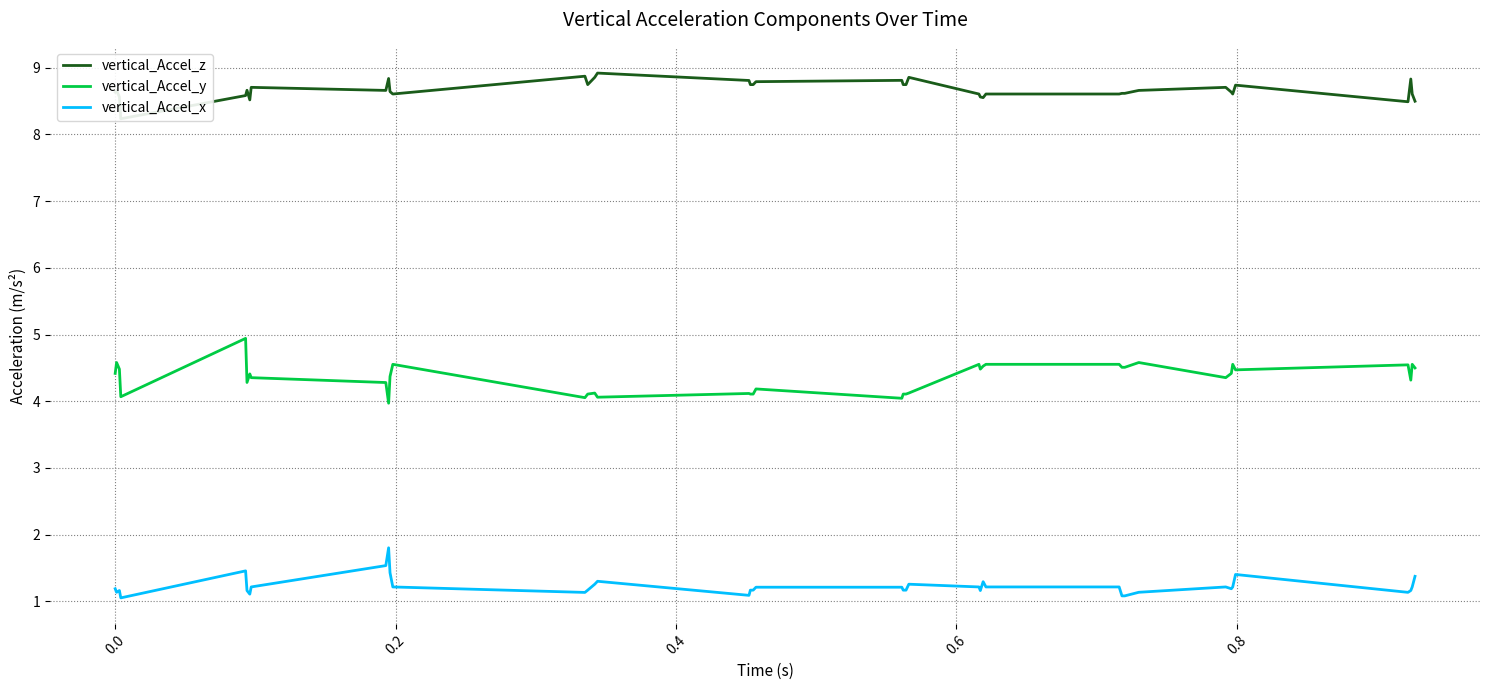

What is the minimum value for vertical_Accel_x?

1.1